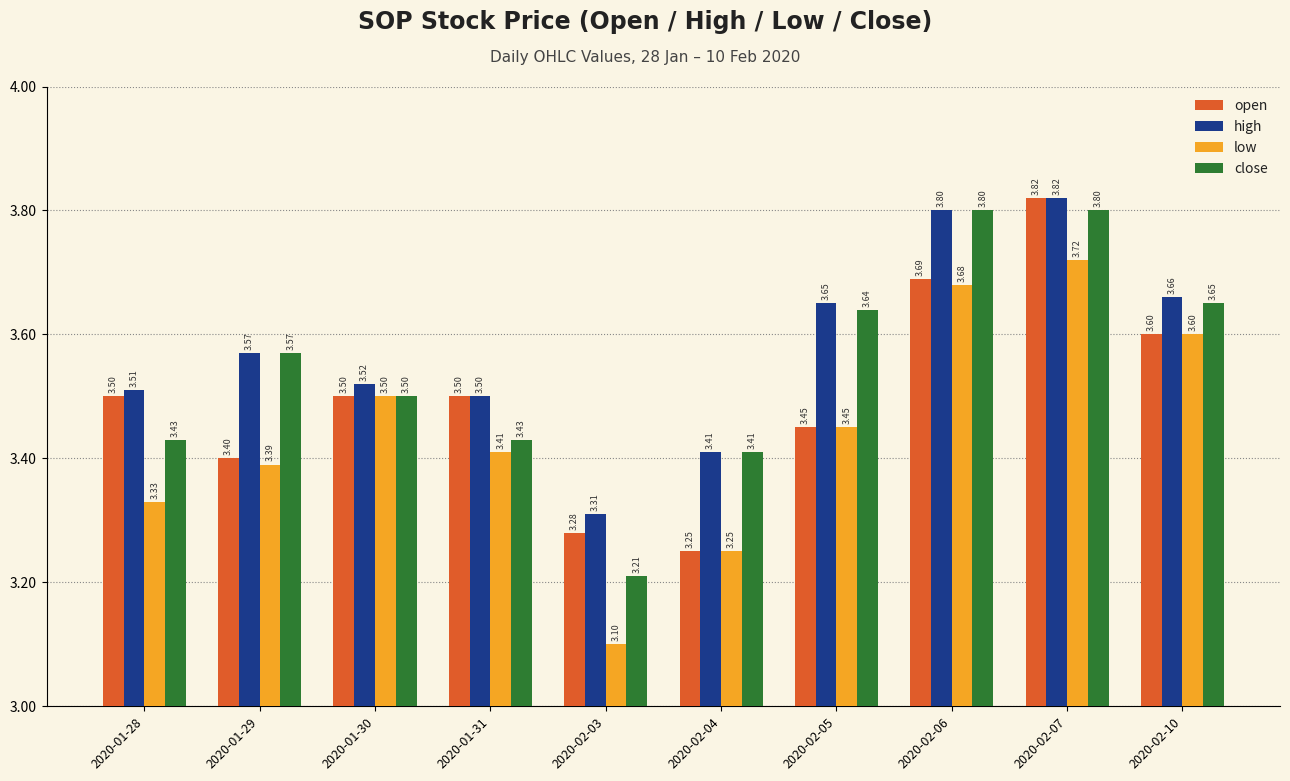

What is the sum of all high values?

35.8